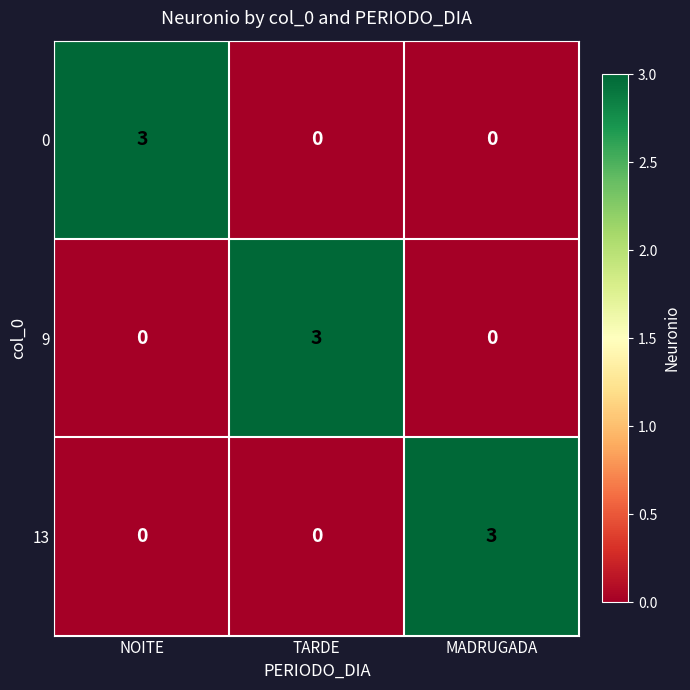

How many 13 values are between 0 and 3?

3